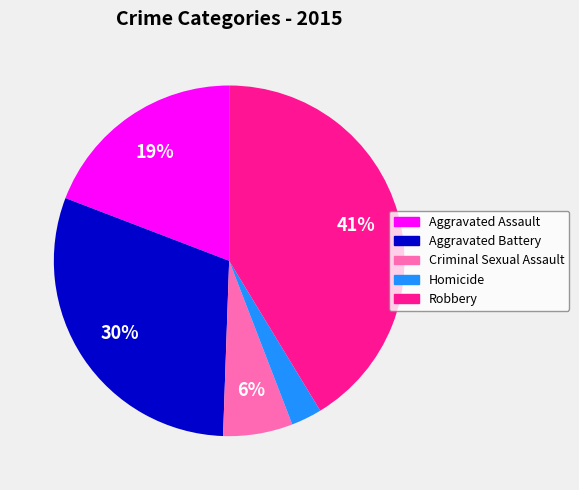

Do Homicide and Robbery together represent more than half of the pie?

No